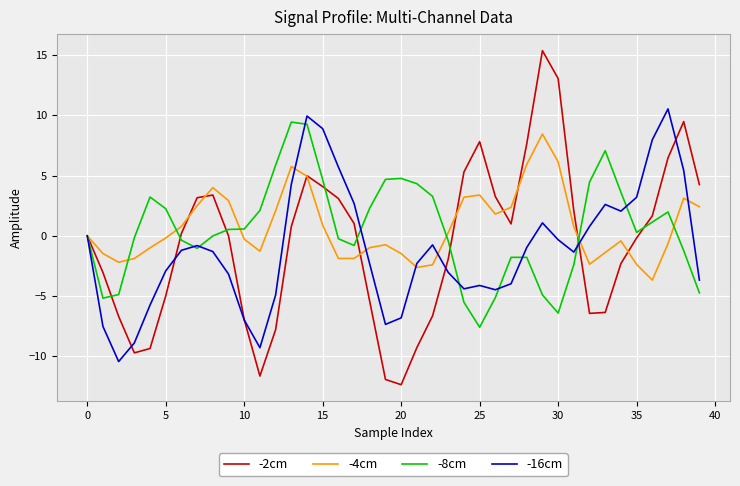

Which series has the widest spread of values?

-2cm